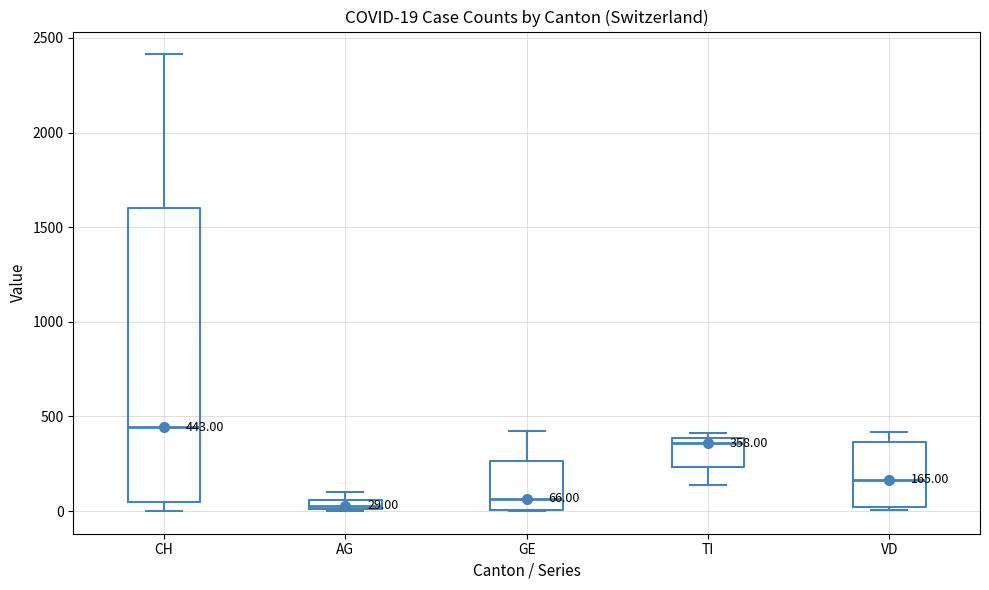

Comparing the boxes themselves (not the whiskers), which one is the tallest?

CH